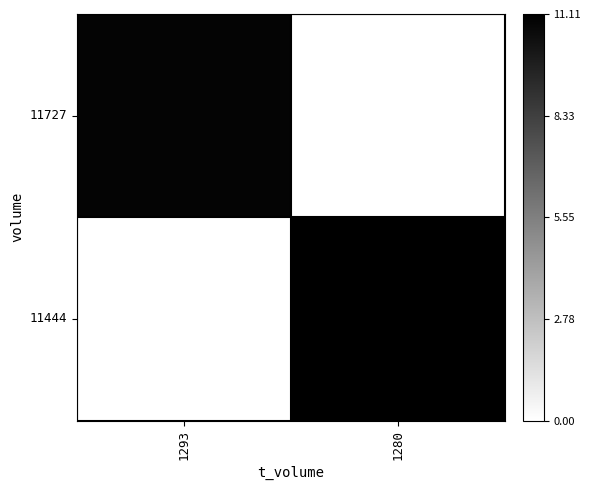

What is the spread (max minus min) of values at 1280?

11.1